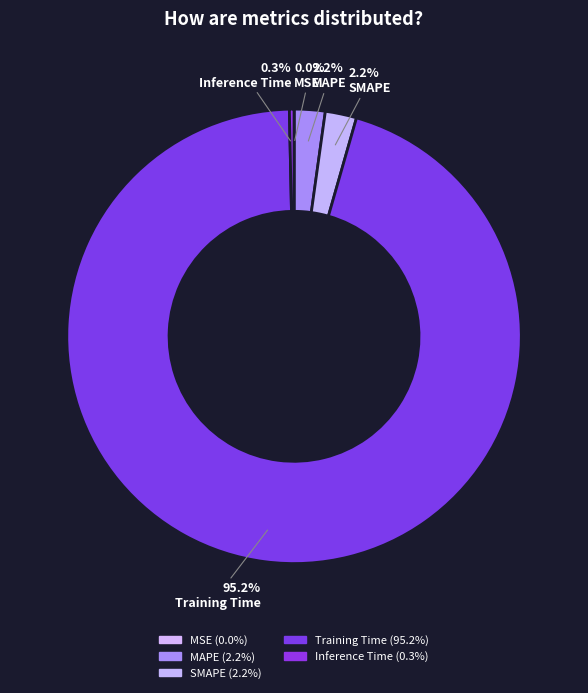

Which has a higher value, Inference Time or MAPE?

MAPE